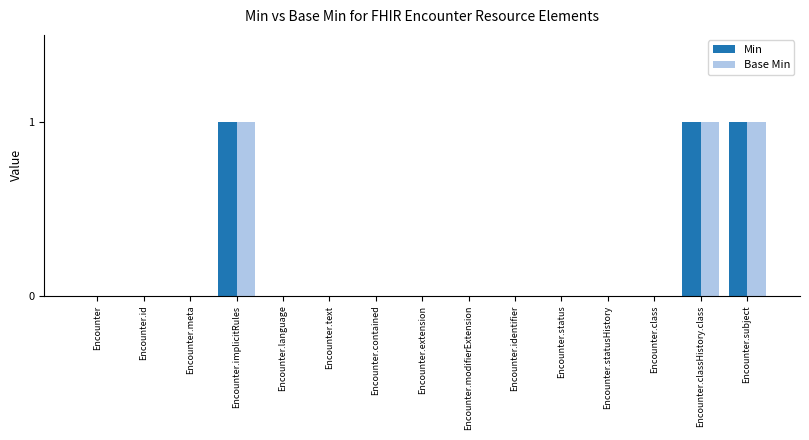

Reading left to right, transcribe all the data shown in this chart.

Min: Encounter=0	Encounter.id=0	Encounter.meta=0	Encounter.implicitRules=1	Encounter.language=0	Encounter.text=0	Encounter.contained=0	Encounter.extension=0	Encounter.modifierExtension=0	Encounter.identifier=0	Encounter.status=0	Encounter.statusHistory=0	Encounter.class=0	Encounter.classHistory.class=1	Encounter.subject=1
Base Min: Encounter=0	Encounter.id=0	Encounter.meta=0	Encounter.implicitRules=1	Encounter.language=0	Encounter.text=0	Encounter.contained=0	Encounter.extension=0	Encounter.modifierExtension=0	Encounter.identifier=0	Encounter.status=0	Encounter.statusHistory=0	Encounter.class=0	Encounter.classHistory.class=1	Encounter.subject=1